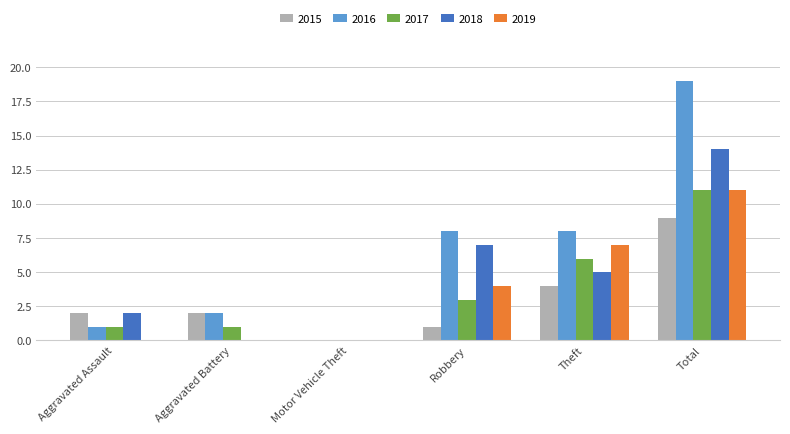

Between Motor Vehicle Theft and Robbery, which series saw the biggest shift?

2016